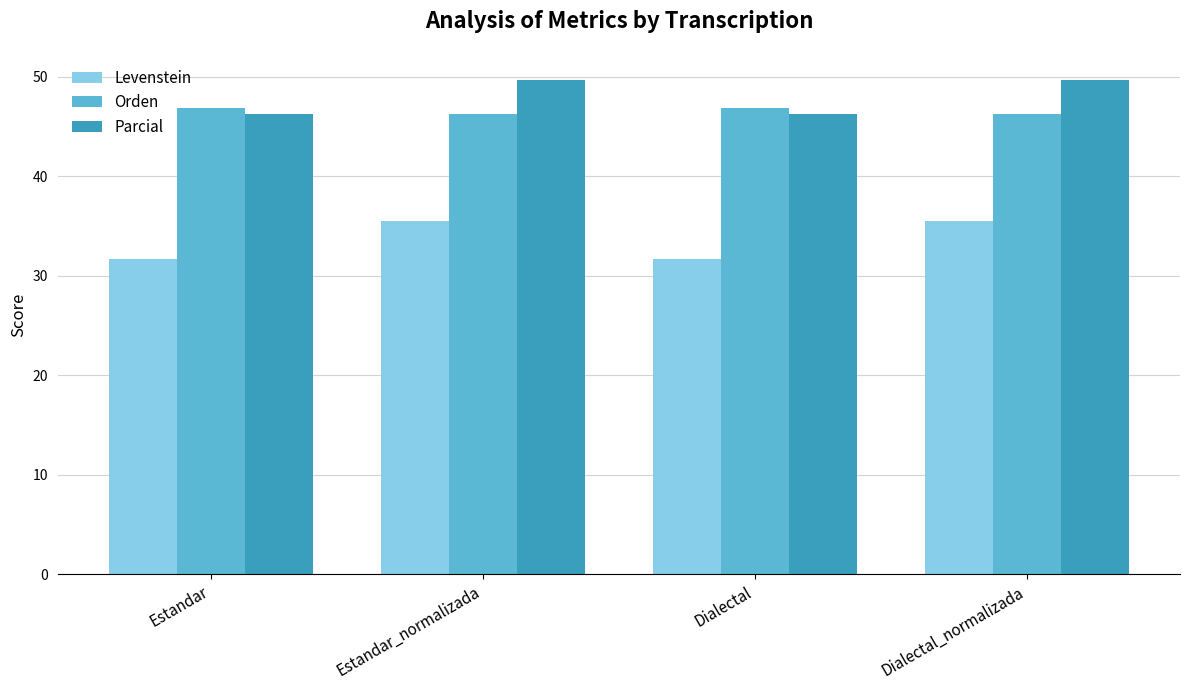

Rank the series by their maximum value, from lowest to highest.

Levenstein, Orden, Parcial